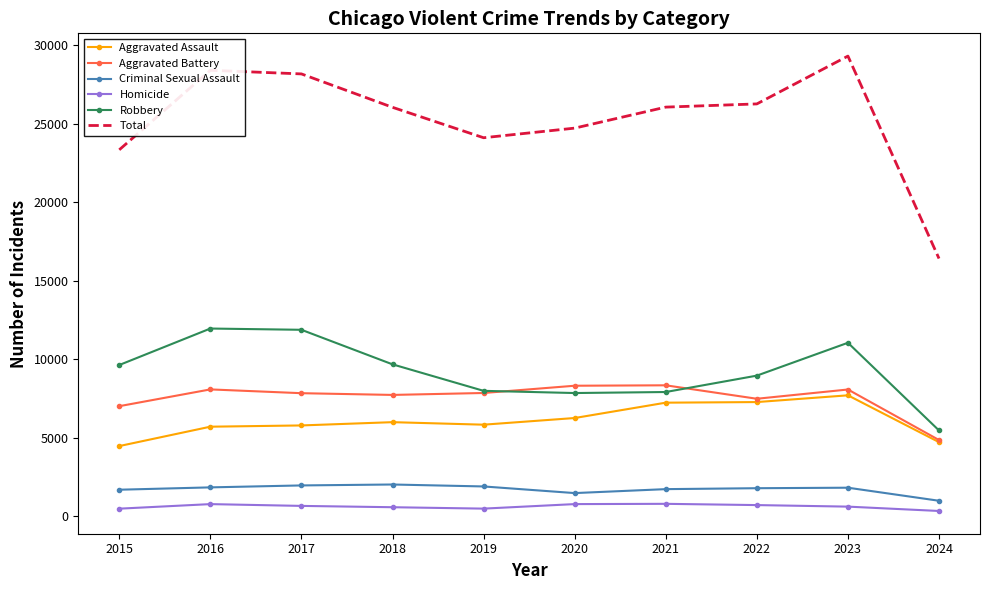

Which series changed the most between 2021 and 2023?

Total